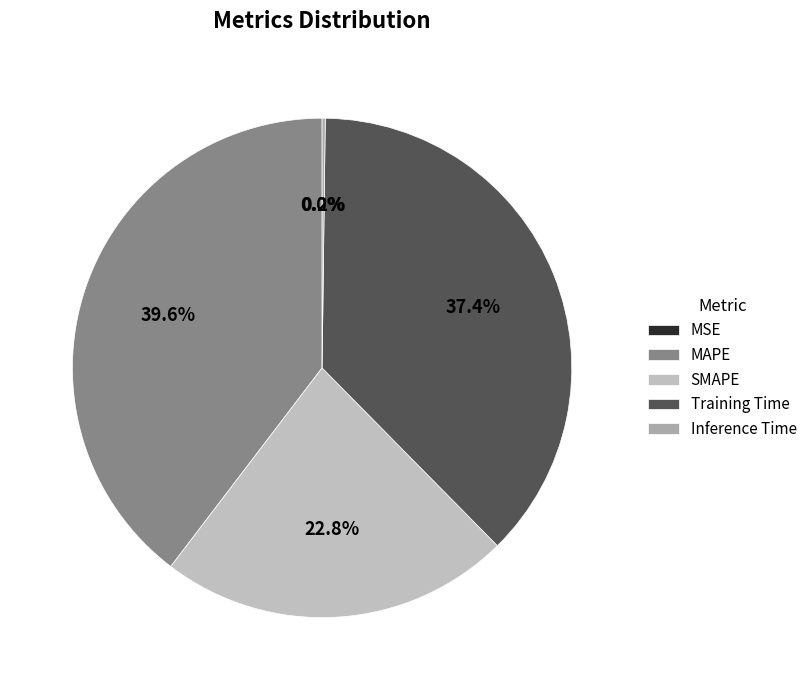

To the nearest percent, what is the combined percentage of MSE and SMAPE?

23%